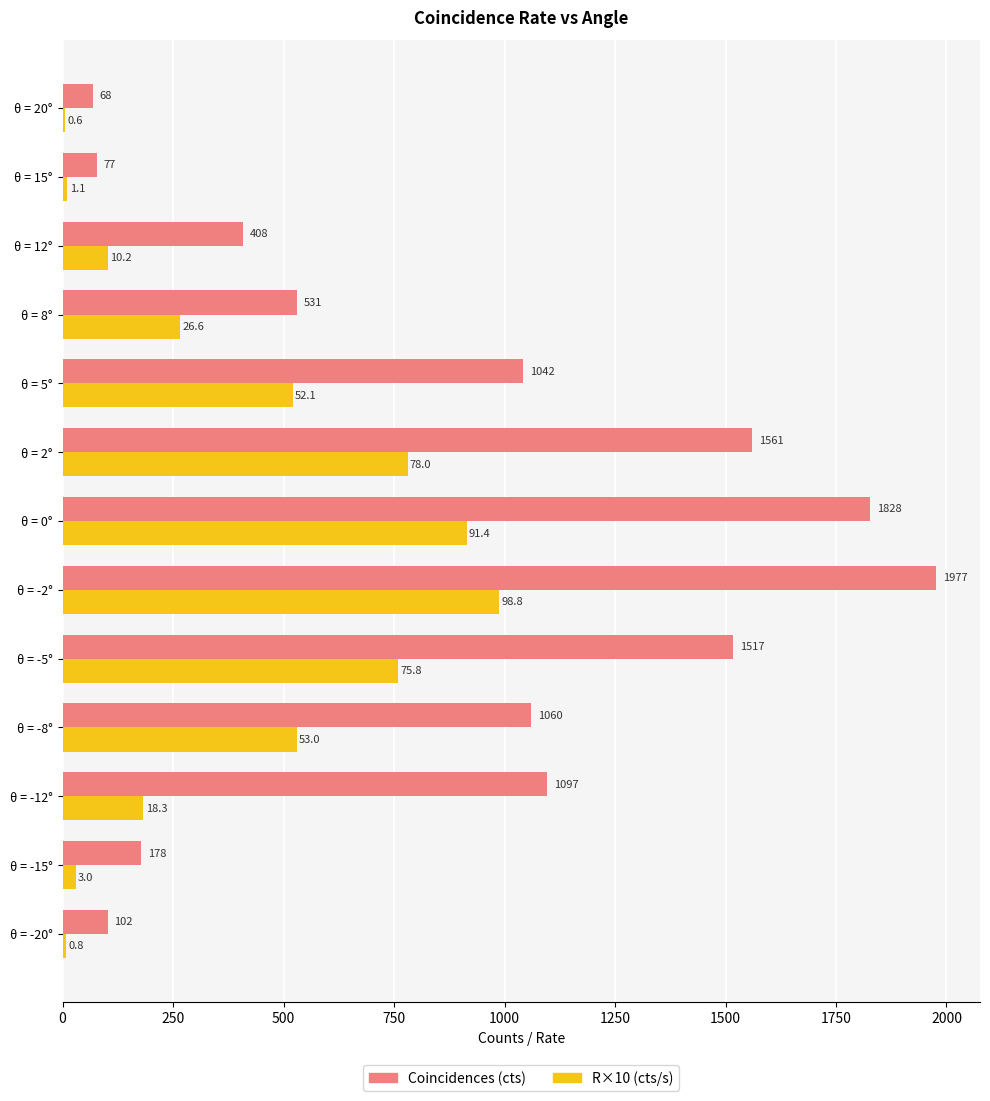

Which series has the largest total across all categories?

Coincidences (cts)